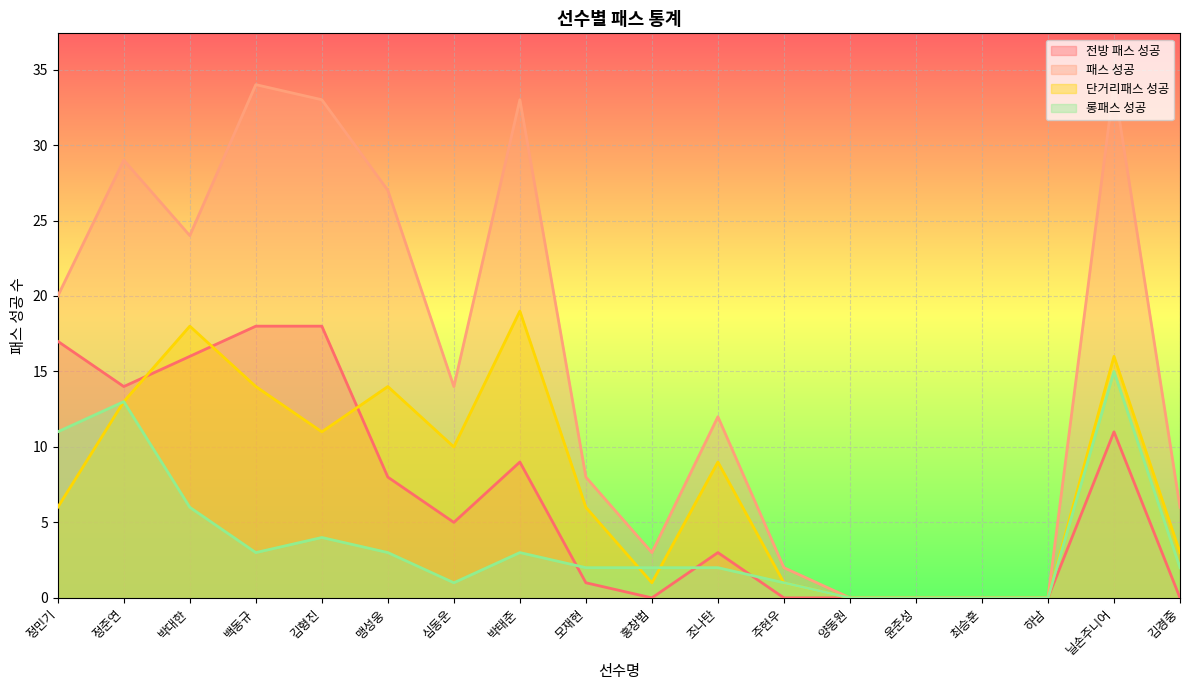

Rank the series by their maximum value, from lowest to highest.

롱패스 성공, 전방 패스 성공, 단거리패스 성공, 패스 성공